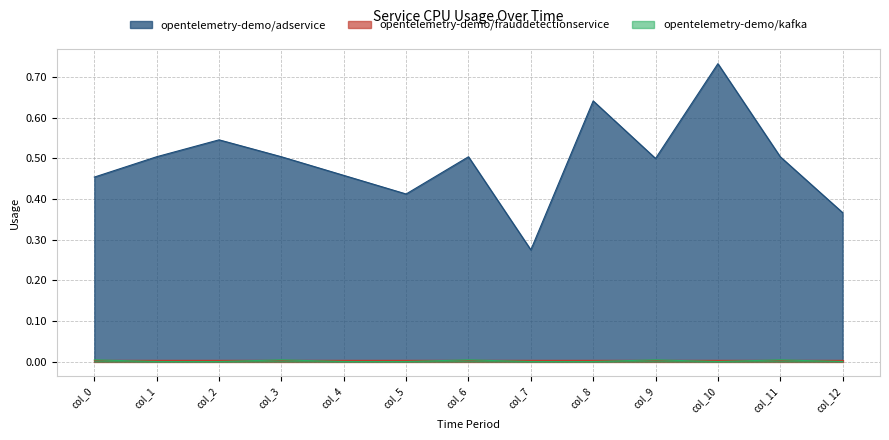

What is the maximum value shown in the chart?

0.7